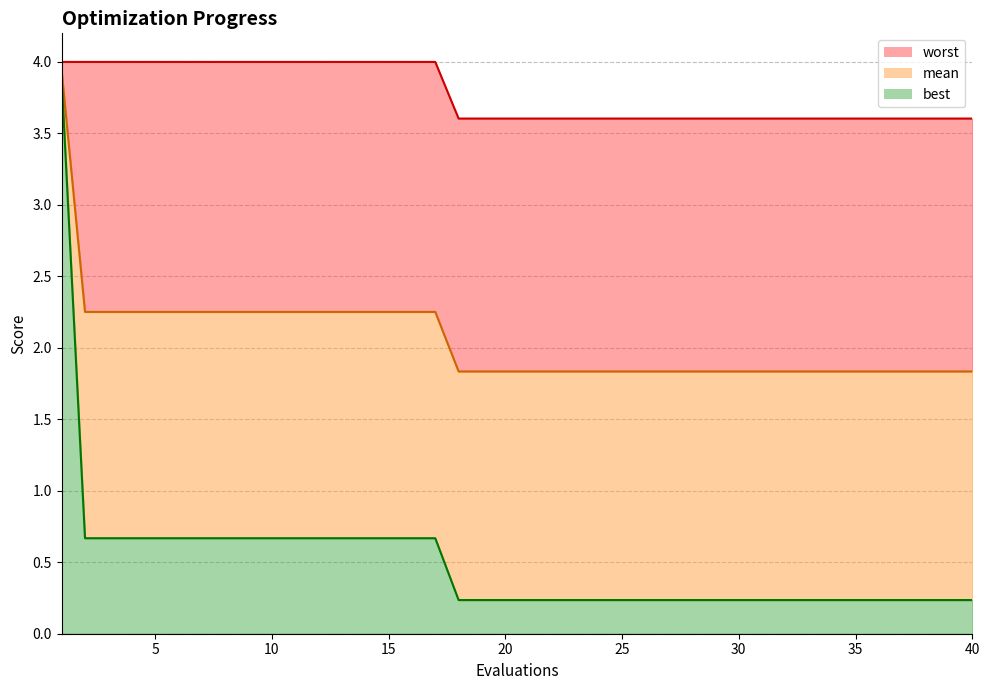

At which label does best reach its minimum?

18